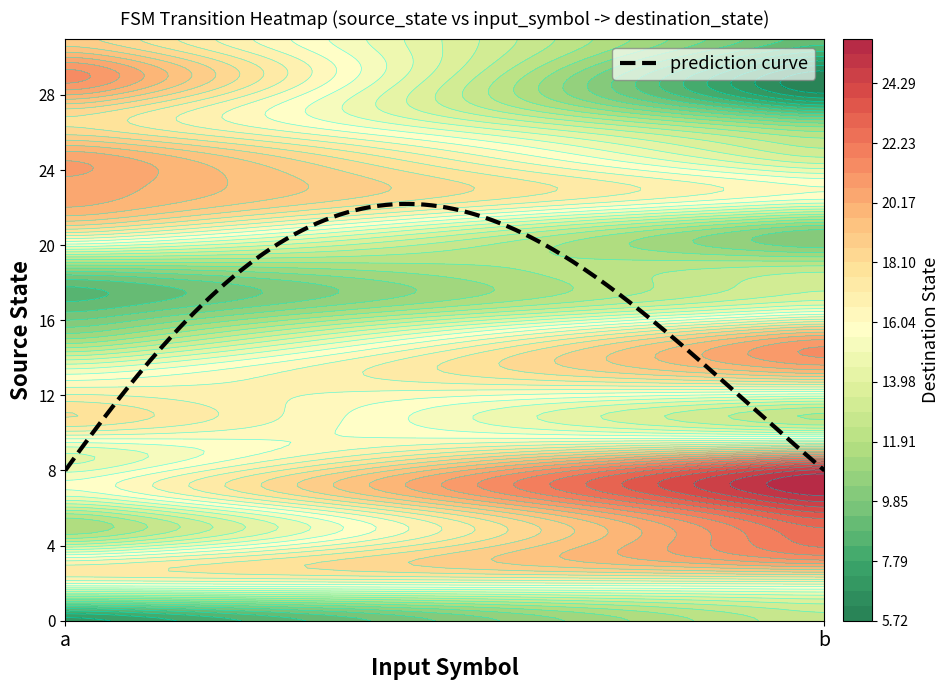

Is the value of 14 at 1 greater than the value of 24 at 1?

Yes